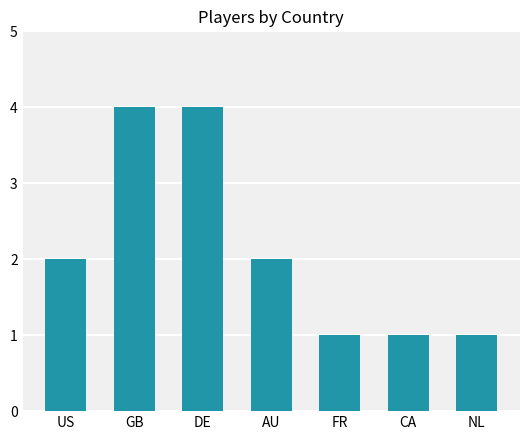

What is the difference between the maximum and minimum values?

3